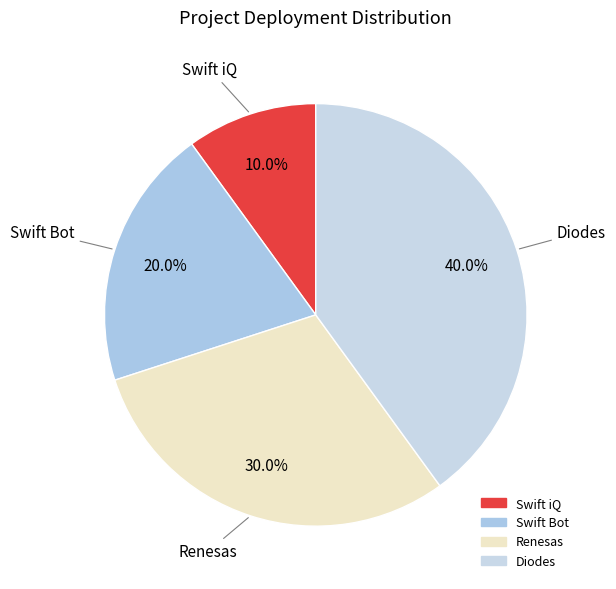

Which slice is the smallest?

Swift iQ